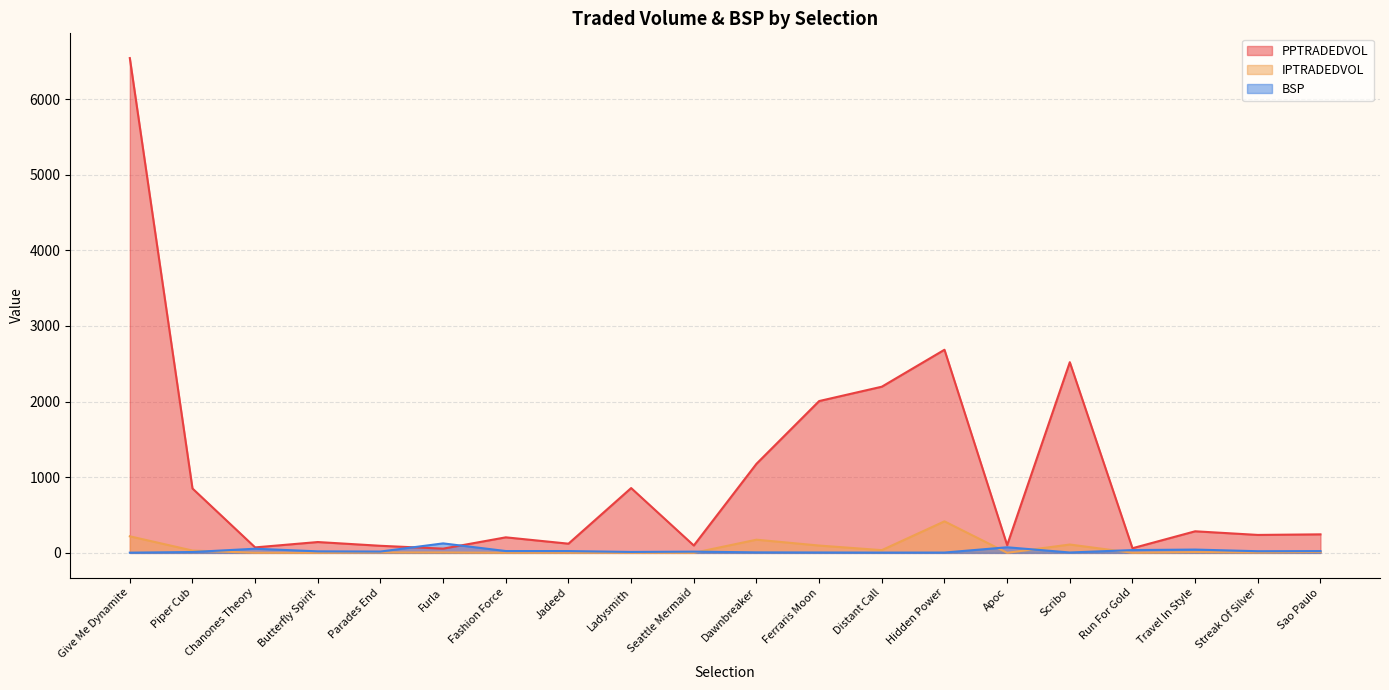

What position from the right is Chanones Theory?

18